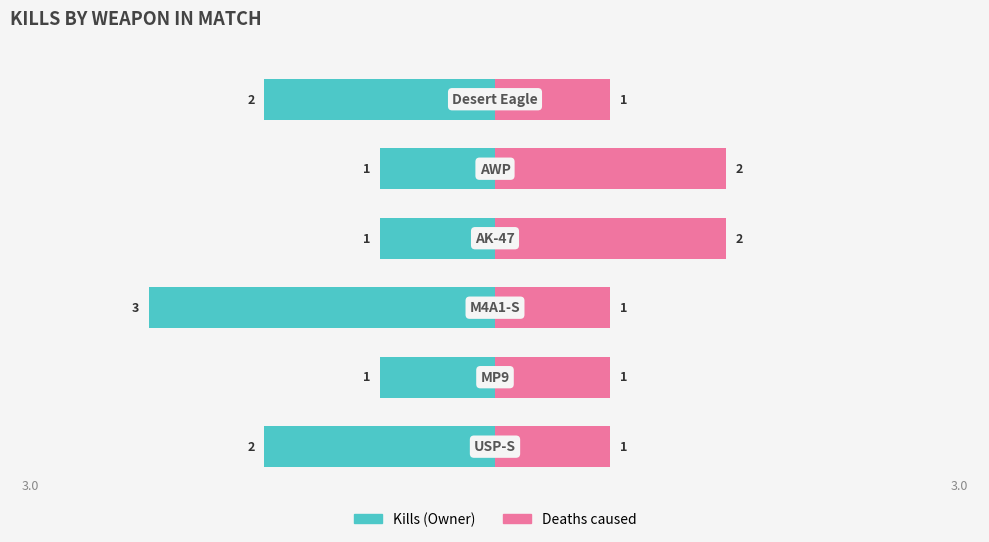

At how many categories does at least one series exceed -1?

6